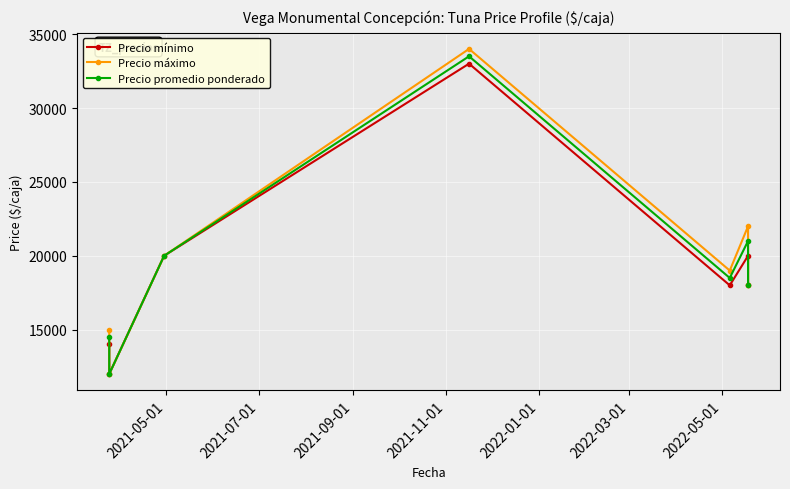

How many values in the Precio máximo series are below 19000?

3